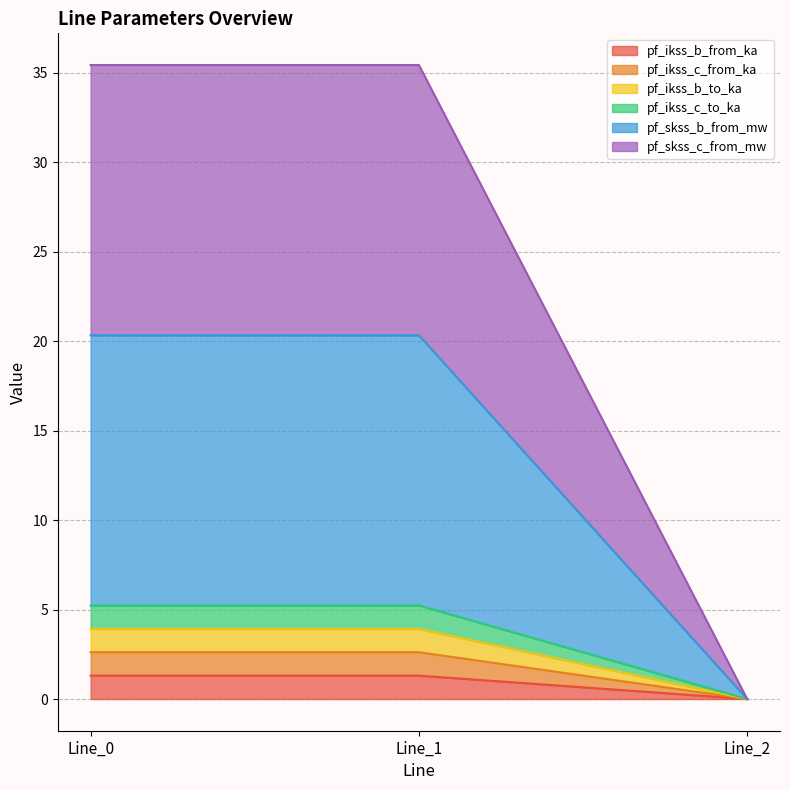

What is the difference between the maximum and minimum values in the pf_ikss_c_from_ka series?

1.3